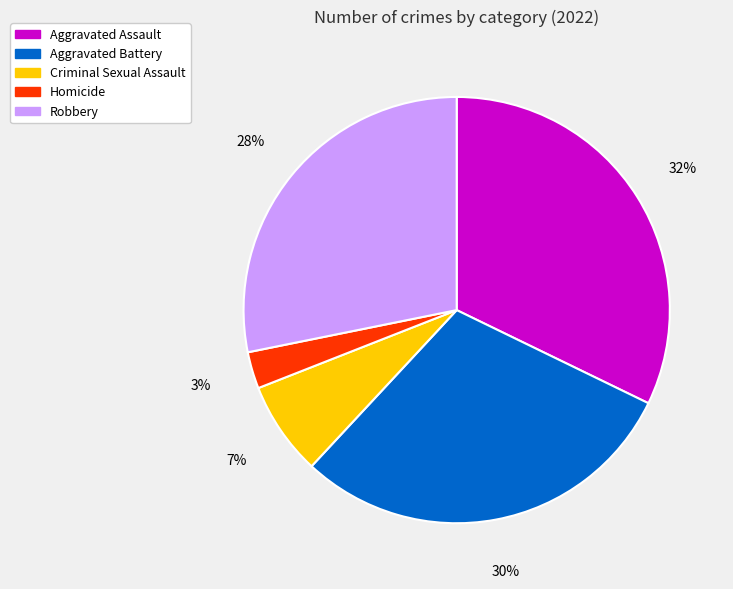

Is there a majority slice in this chart?

No